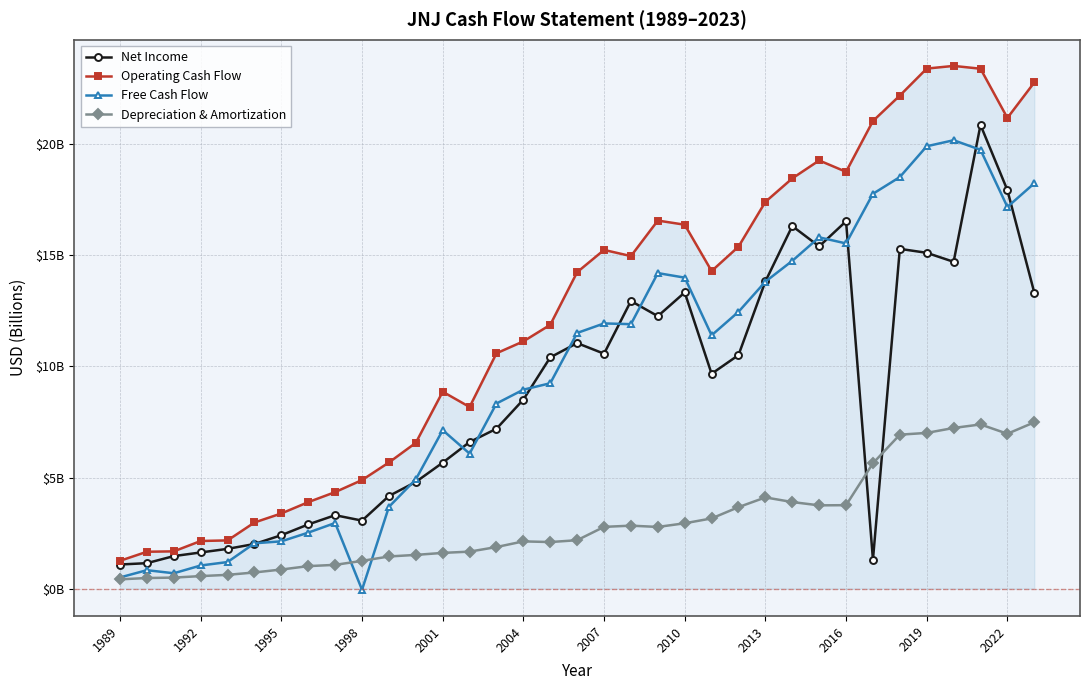

Is this an area chart (filled region under the line)?

Yes